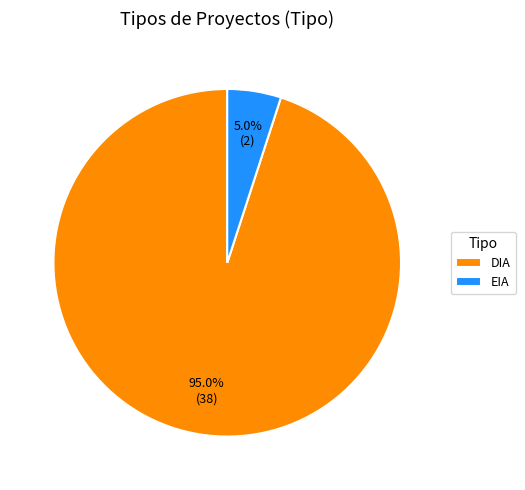

To the nearest percent, what percentage of the pie is DIA?

95%